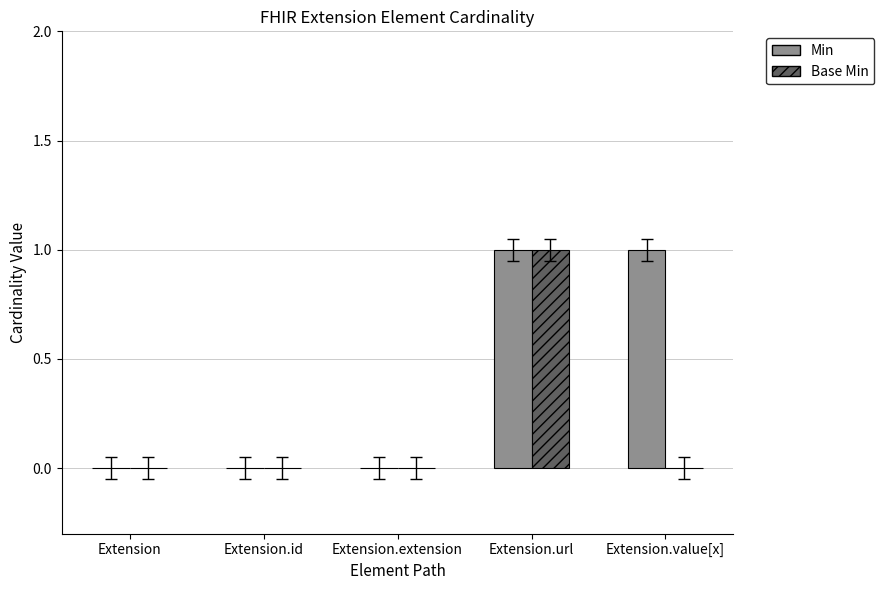

Is it true that Base Min equals 0 at Extension?

True